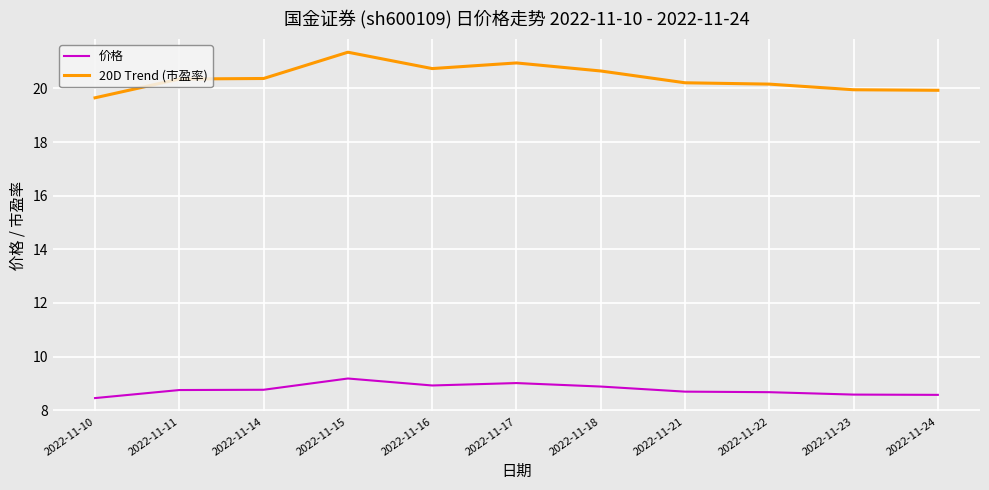

Which series has the largest total across all categories?

20D Trend (市盈率)